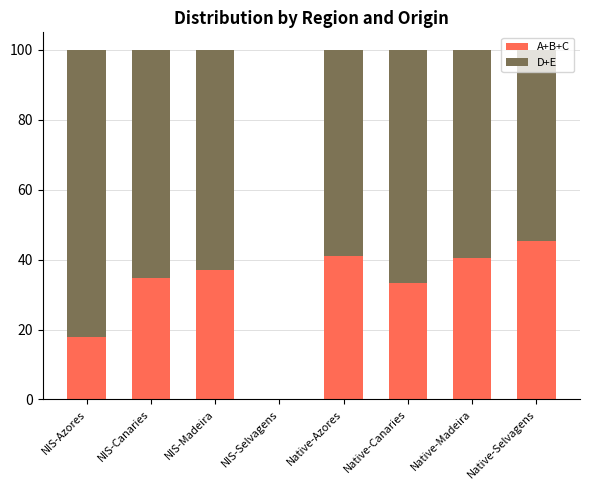

Is it true that A+B+C equals 41.0 at Native-Azores?

True